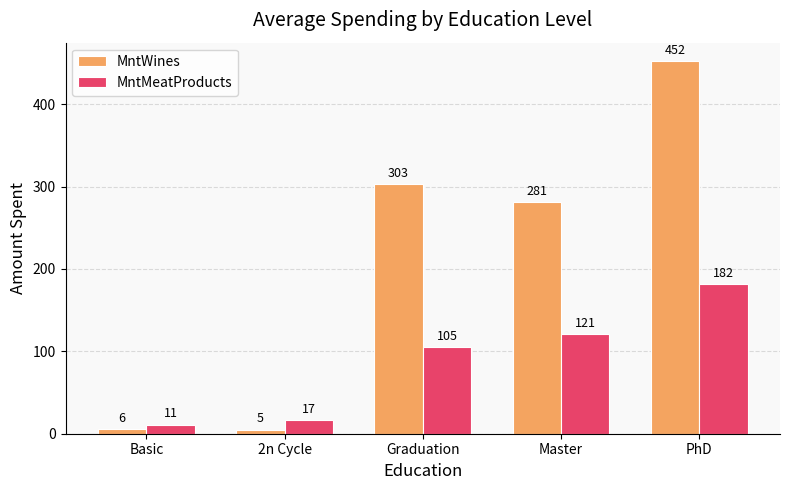

What is the smallest value displayed?

5